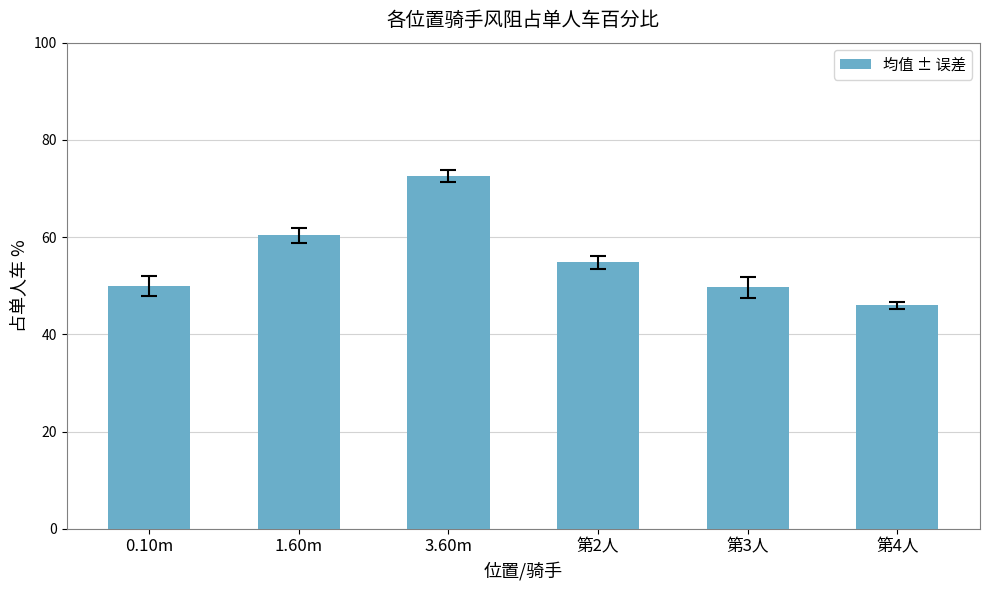

How many bars are there in total?

6